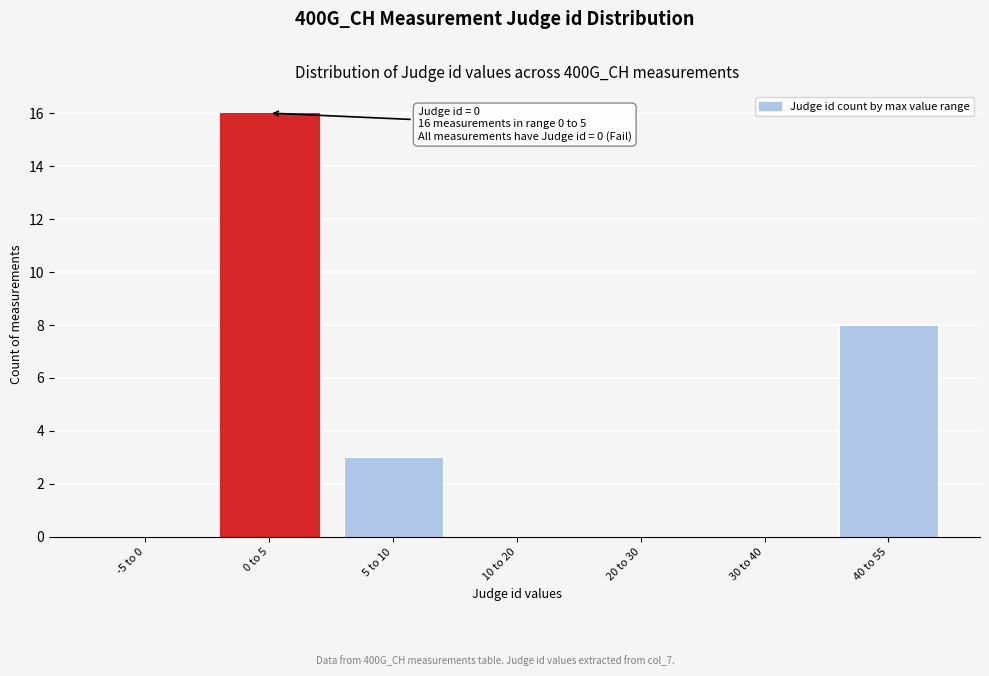

Reading left to right, extract all data points from this chart.

-5 to 0=0	0 to 5=16	5 to 10=3	10 to 20=0	20 to 30=0	30 to 40=0	40 to 55=8